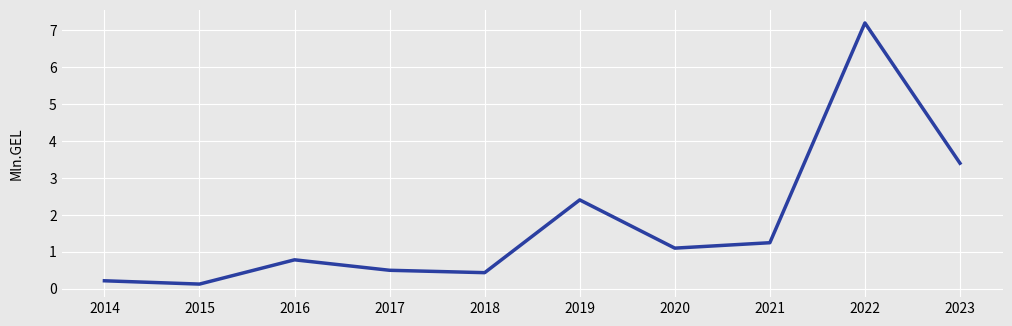

Reading left to right, transcribe all the data shown in this chart.

0.2	0.1	0.8	0.5	0.4	2.4	1.1	1.2	7.2	3.4